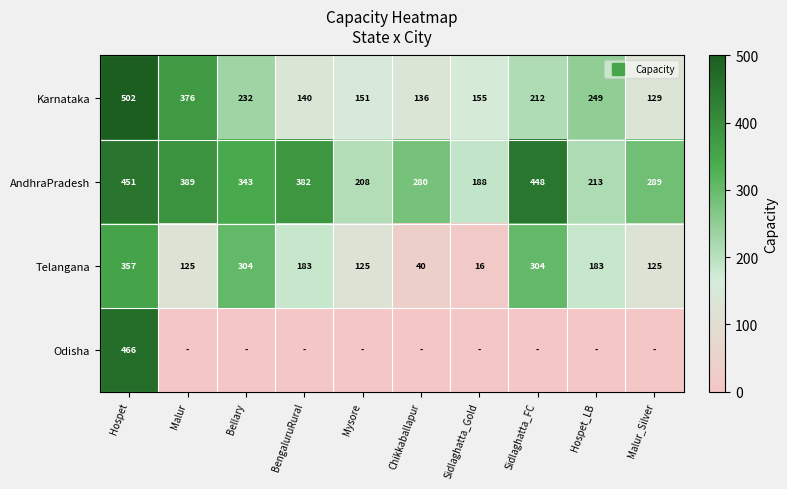

The value of Karnataka at Hospet_LB is 249. True or false?

True